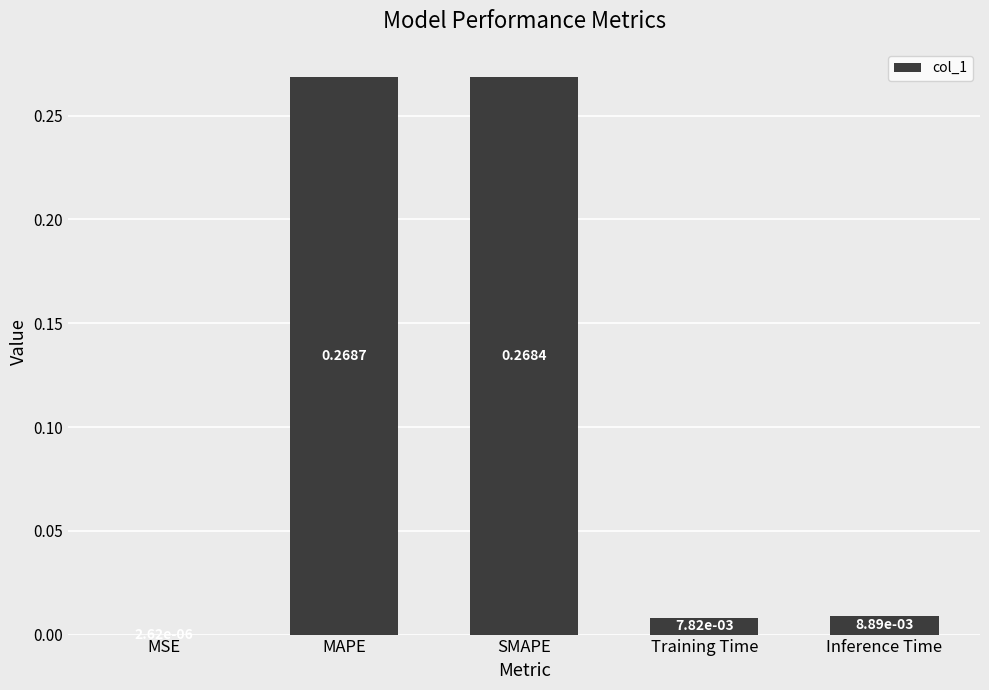

Are the bars horizontal?

No